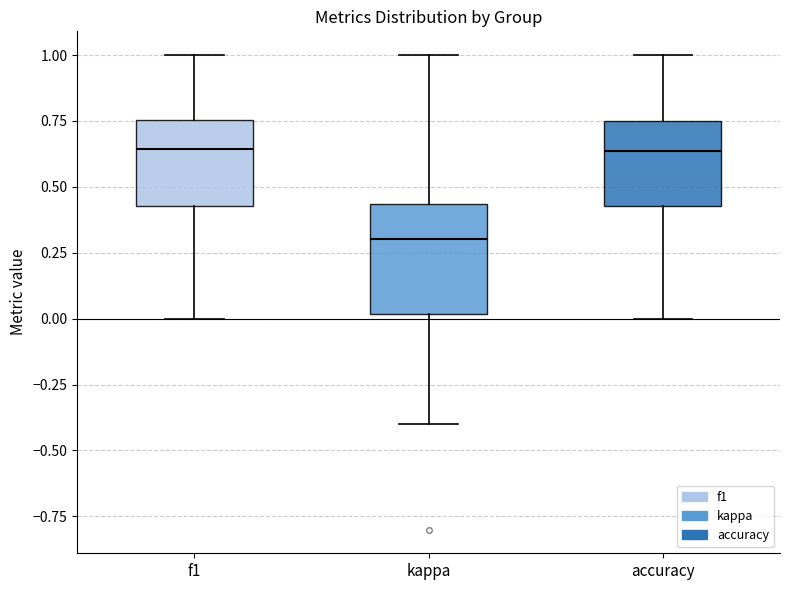

Where is the upper edge of the box for kappa on the y-axis? The values are not printed on the chart, so give them approximately, as read against the axis.

0.45